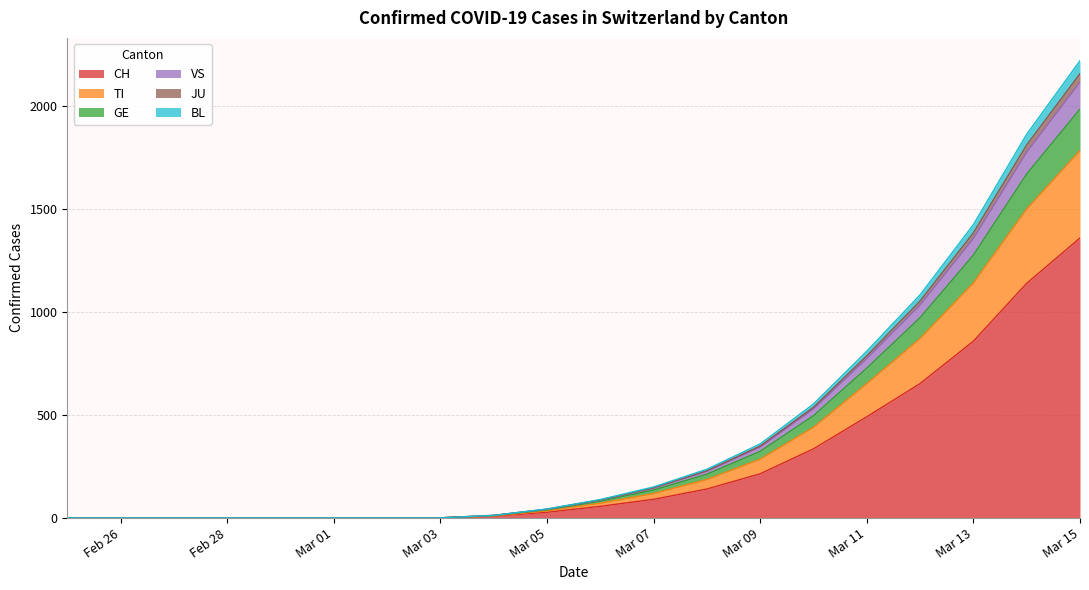

True or false: VS and CH cross at least once.

False